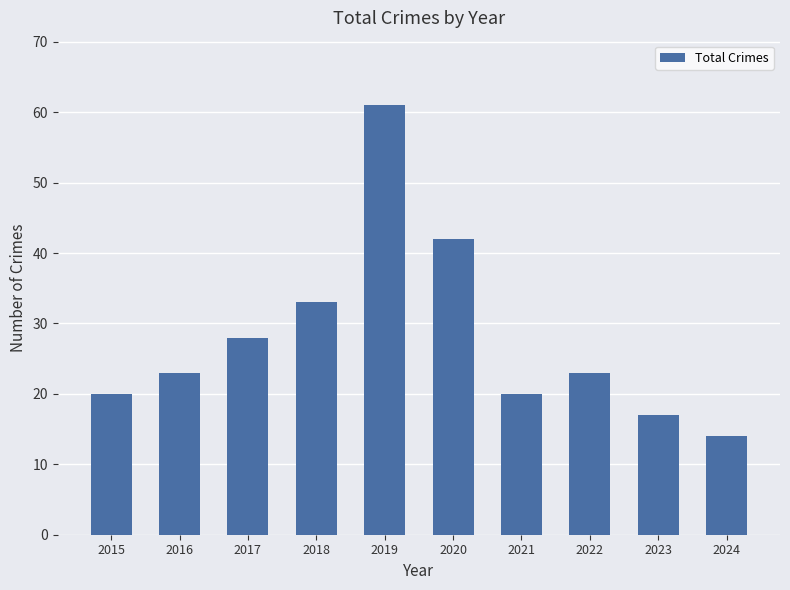

Read the value at 2018, to the nearest 5.

35